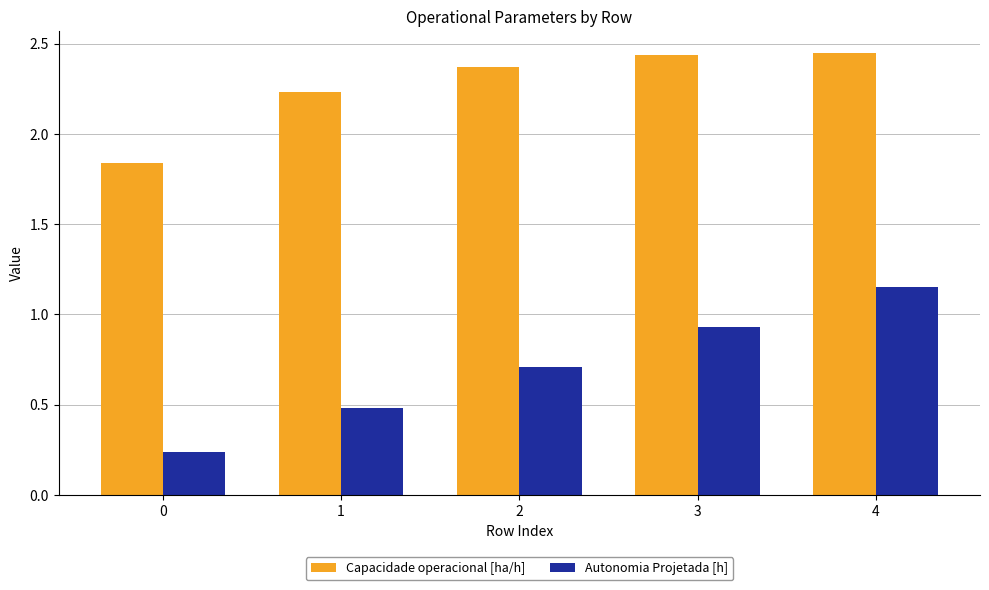

The value of Autonomia Projetada [h] at 1 is 0.2. True or false?

False